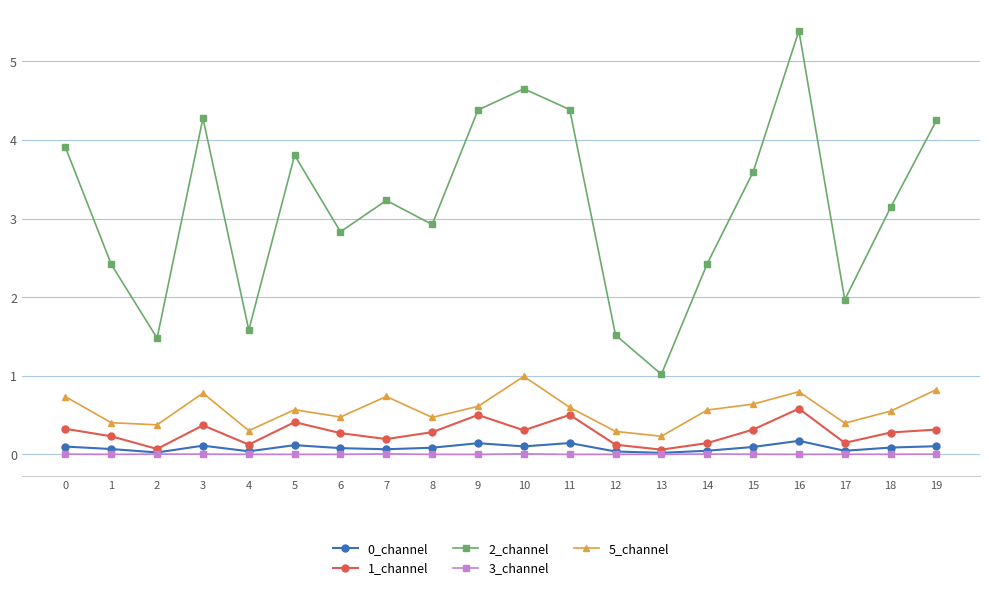

What is the difference between the highest and lowest values at 11?

4.4